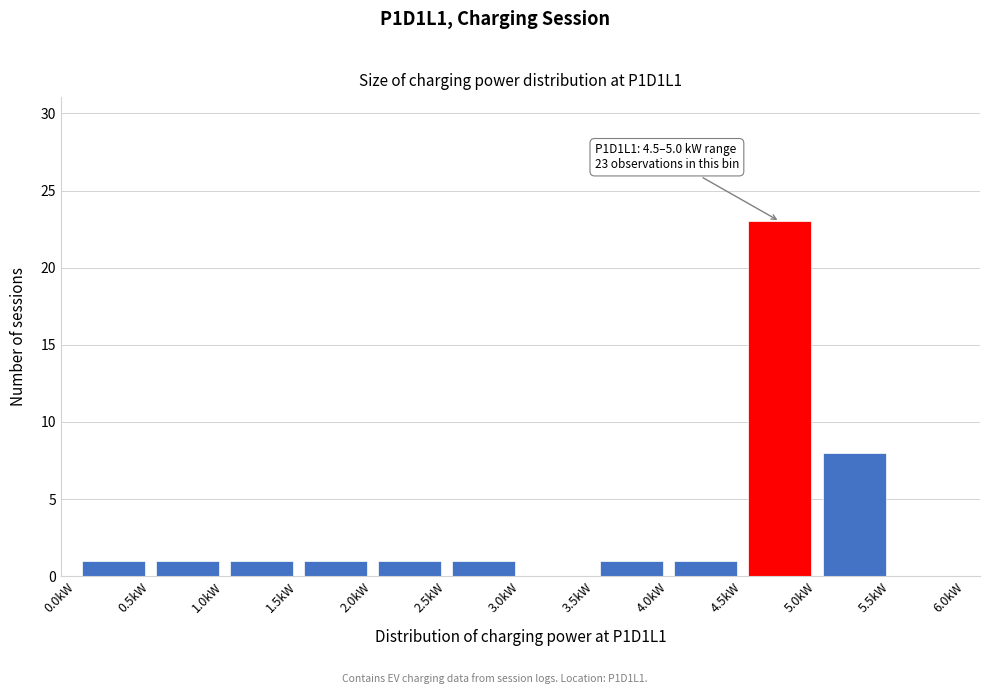

Which range on the x-axis has the tallest bar?

4.5 to 5.0